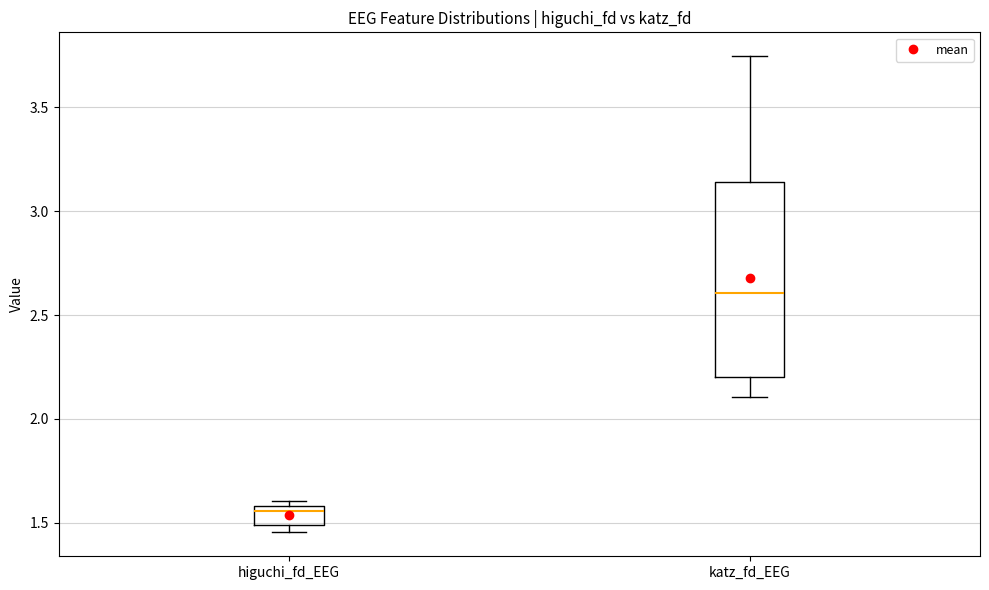

Reading left to right, transcribe this box plot: for each box, give where its median line is, the range the box spans, and where its two whiskers end, as read against the y-axis. The values are not printed on the chart, so give them approximately, as read against the axis.

higuchi_fd_EEG: median 1.55, box 1.50 to 1.60, whiskers 1.45 to 1.60 (just above the box's upper edge)
katz_fd_EEG: median 2.60, box 2.20 to 3.15, whiskers 2.10 to 3.75